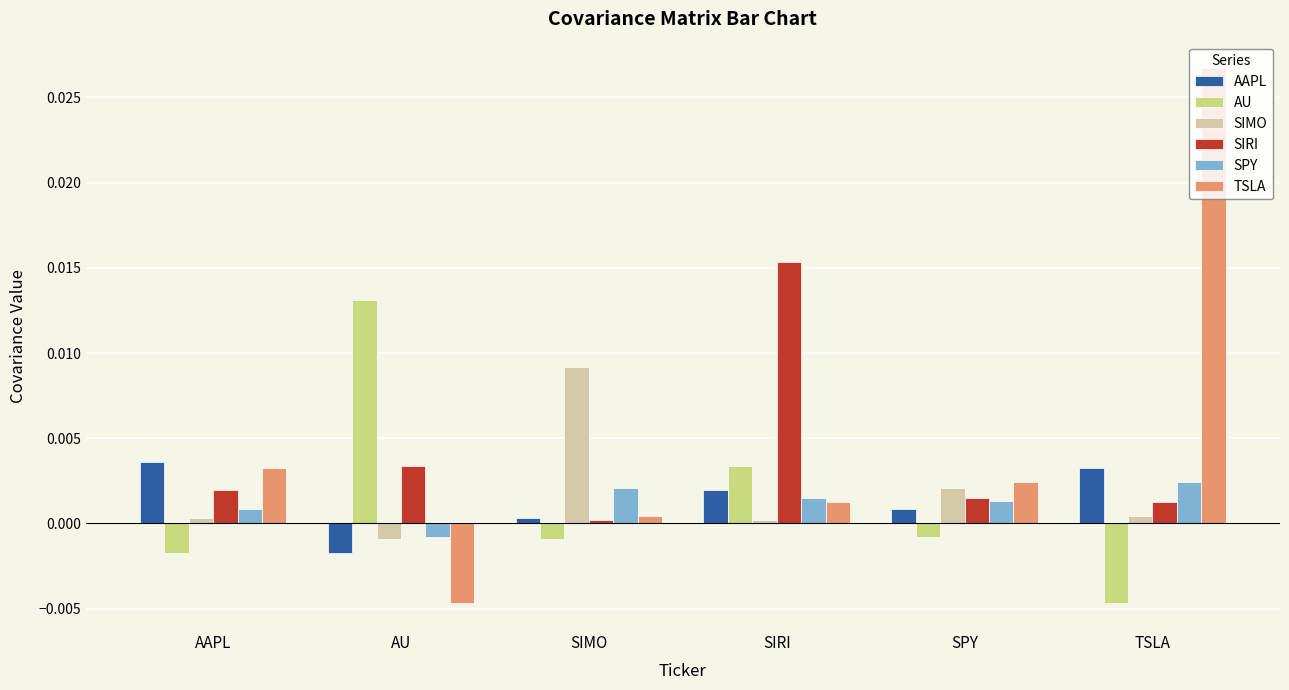

The AU series shows -0.0 at AAPL. True or false?

True